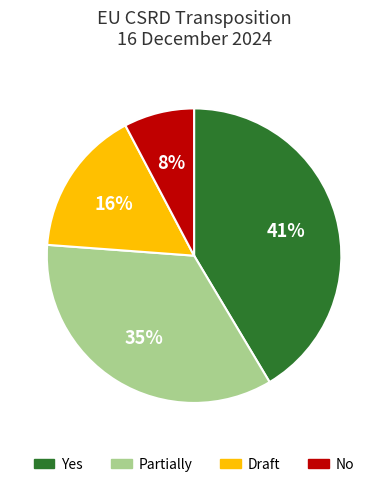

Is there any slice that represents more than half of the pie?

No